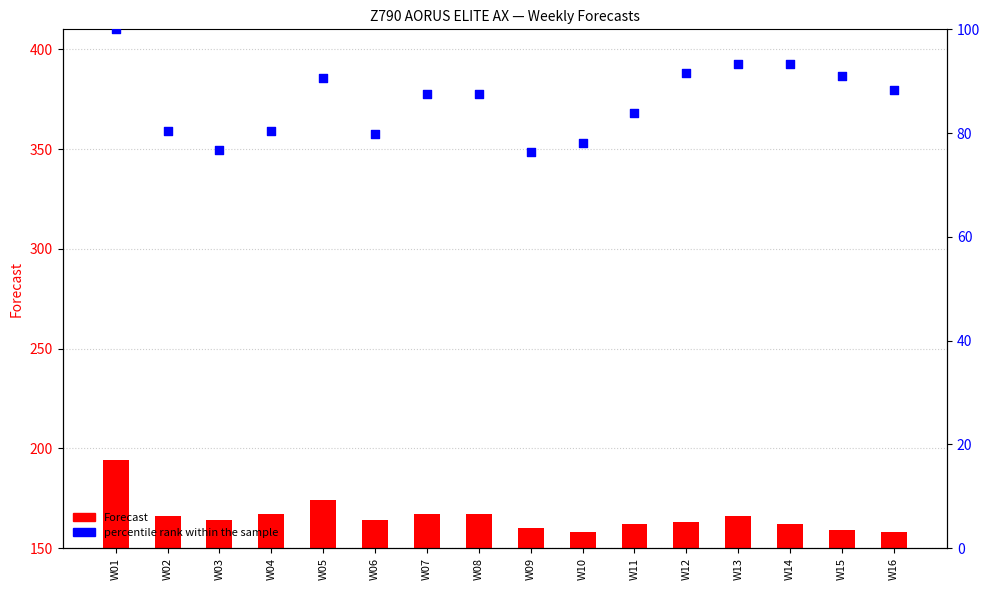

Which series has the largest Y range (max minus min)?

Forecast